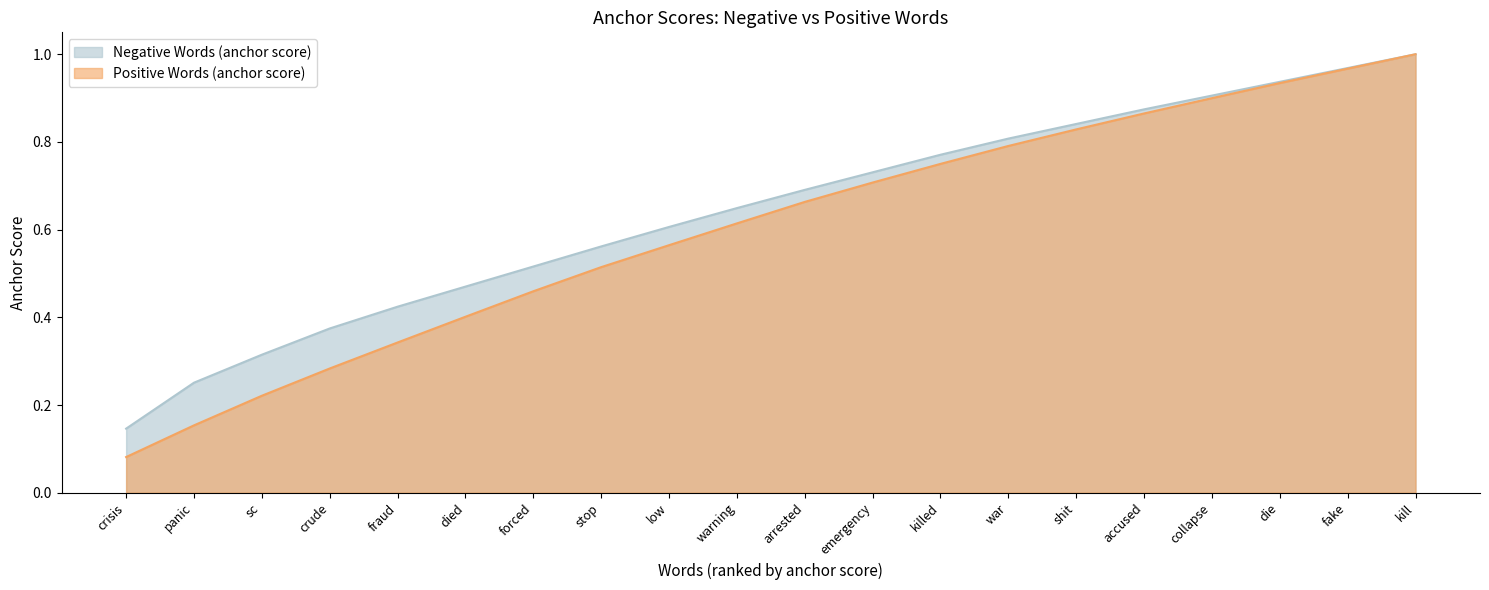

The value at warning is 0.6. True or false?

True